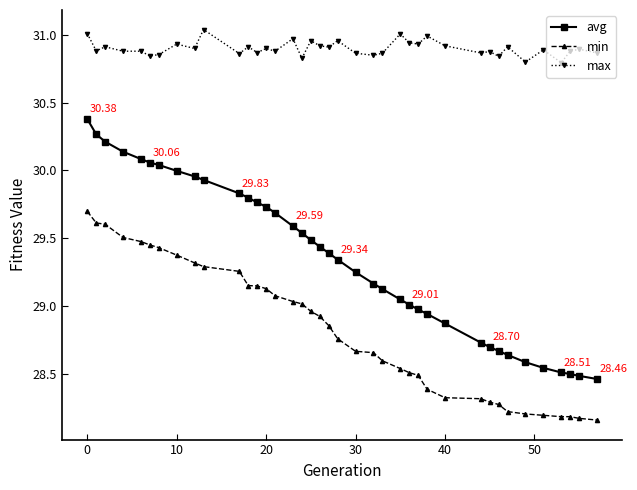

Which series has the widest spread of values?

avg